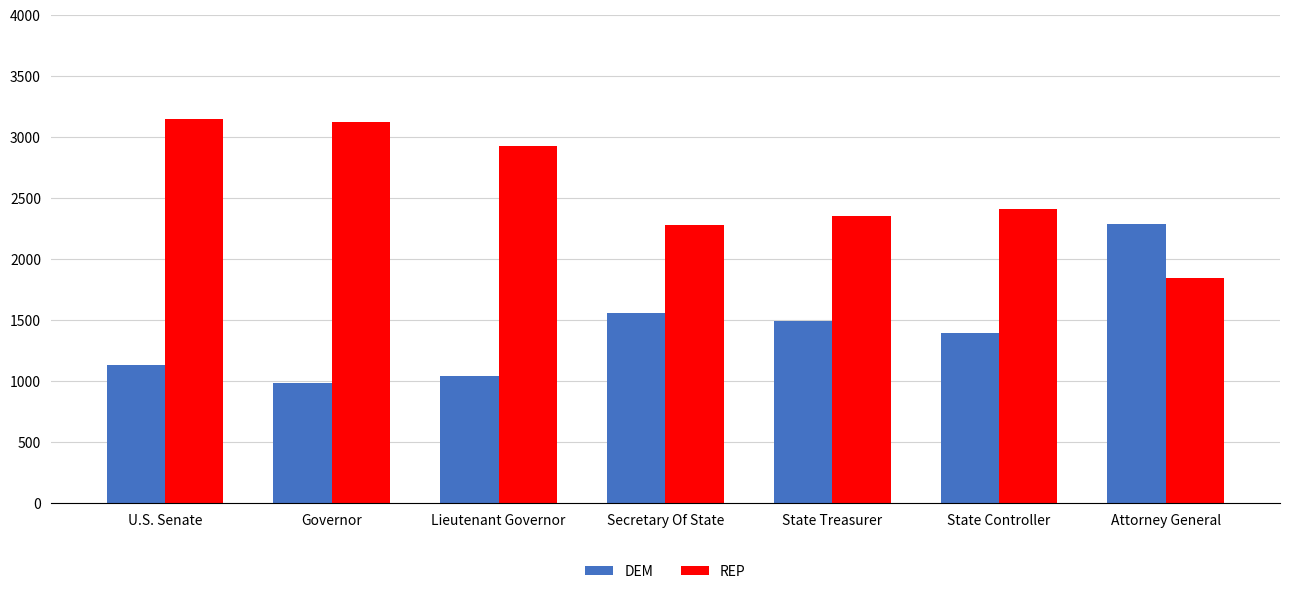

The REP series shows 3180 at State Controller. True or false?

False